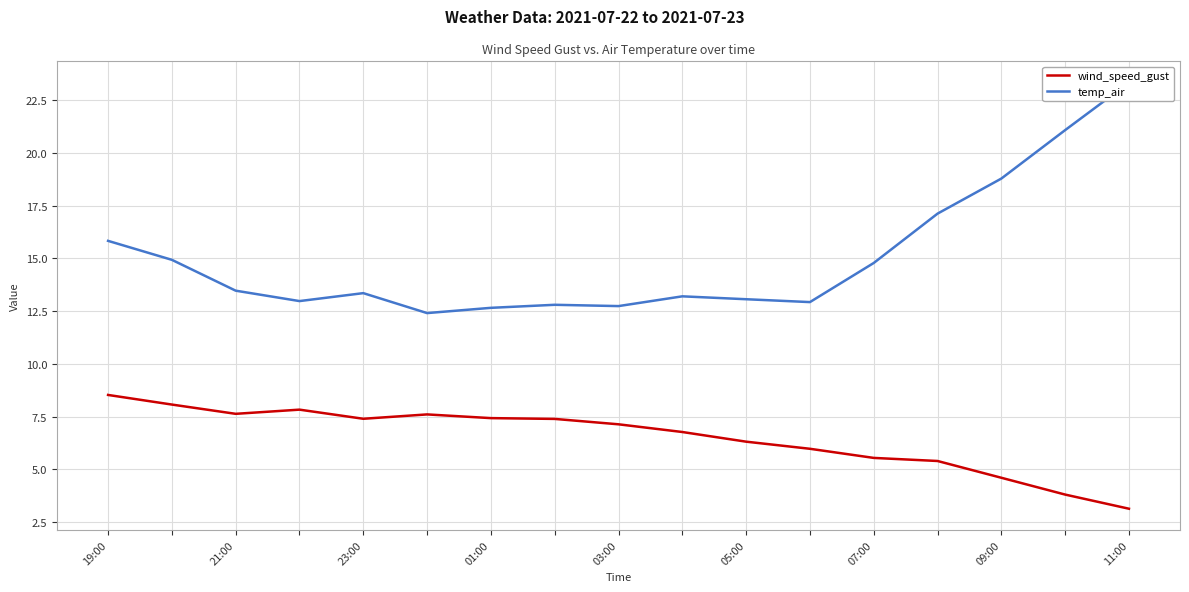

Which series has the largest range (max minus min)?

temp_air